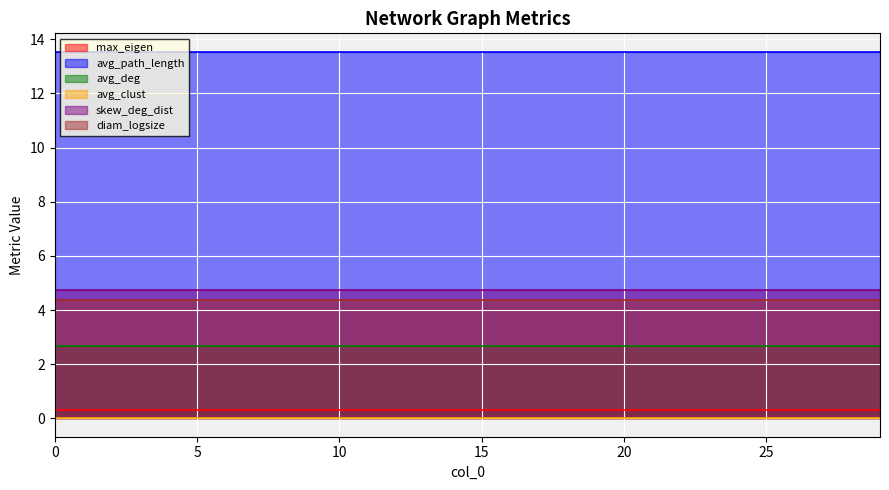

True or false: avg_deg and diam_logsize cross at least once.

False